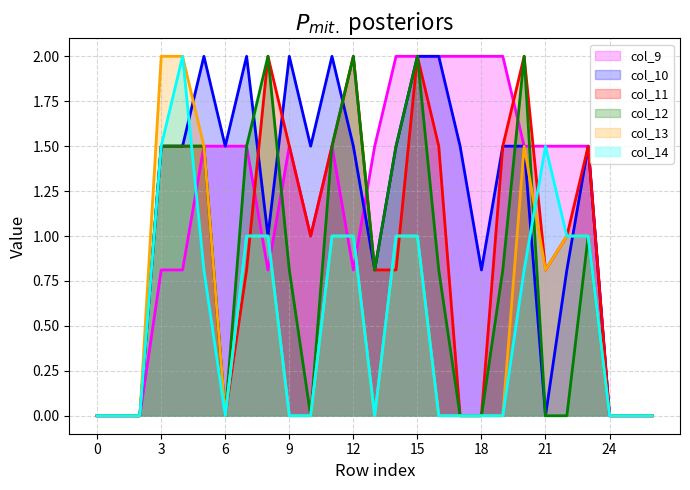

Where is col_10 nearest to the value 1?

8